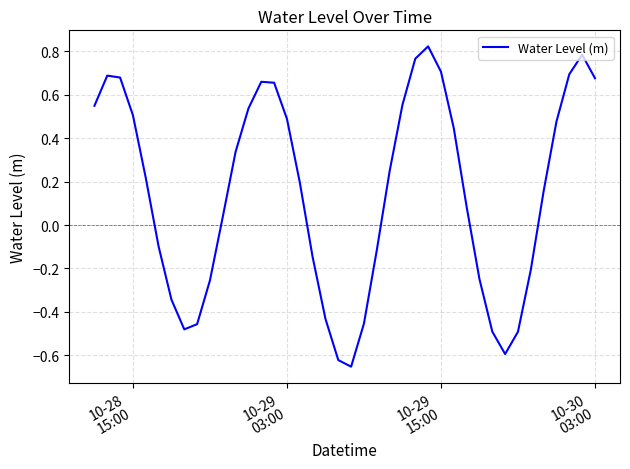

What is the difference between the maximum and minimum values?

1.5